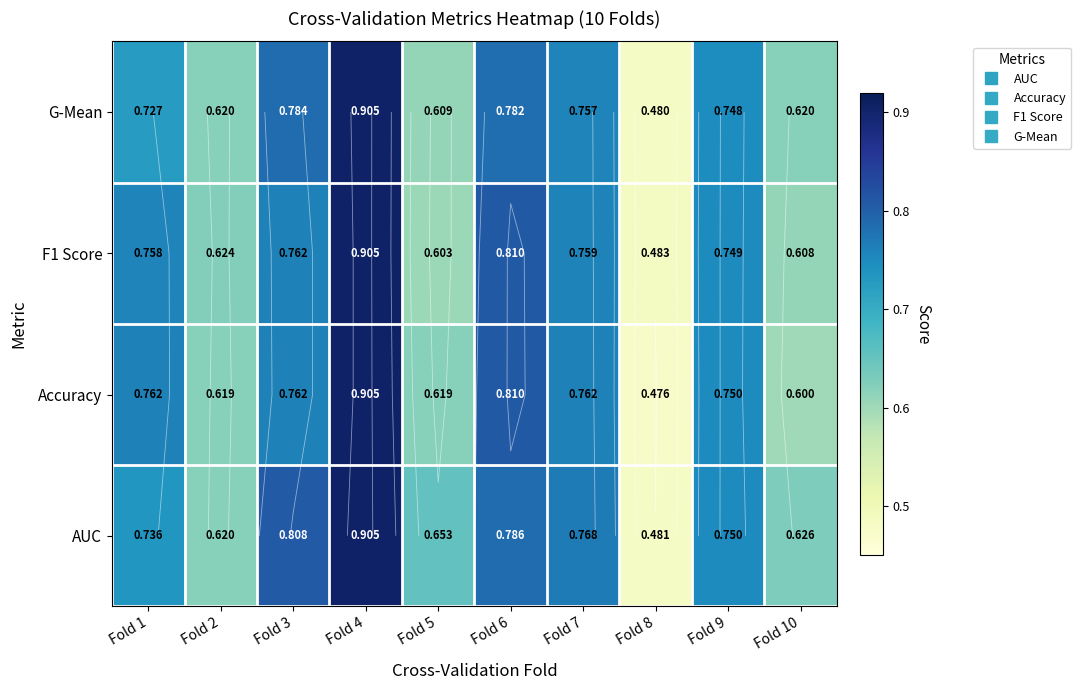

How many data points does each series have?

10